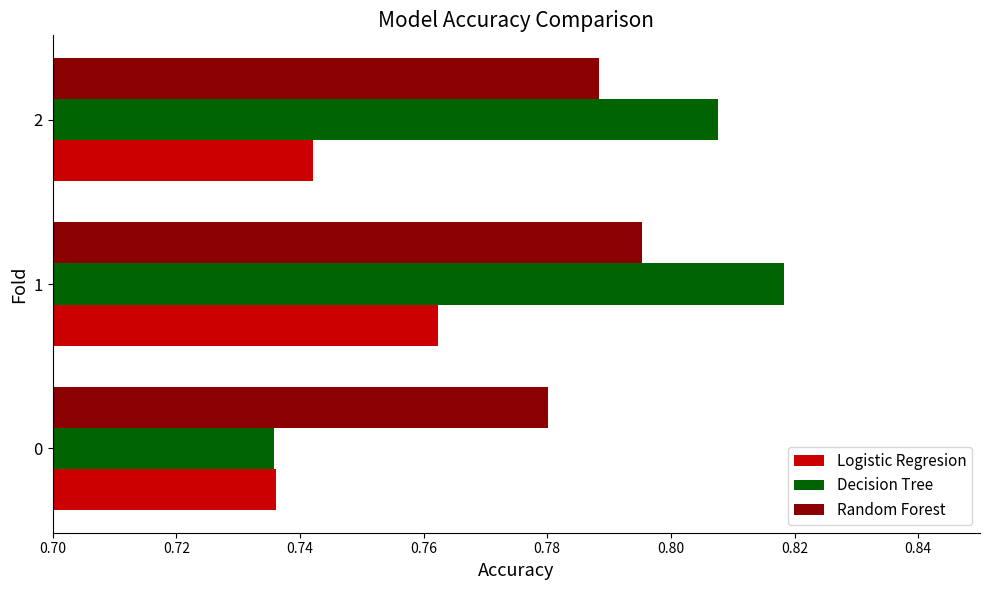

How many Logistic Regresion values are between 0 and 1?

3